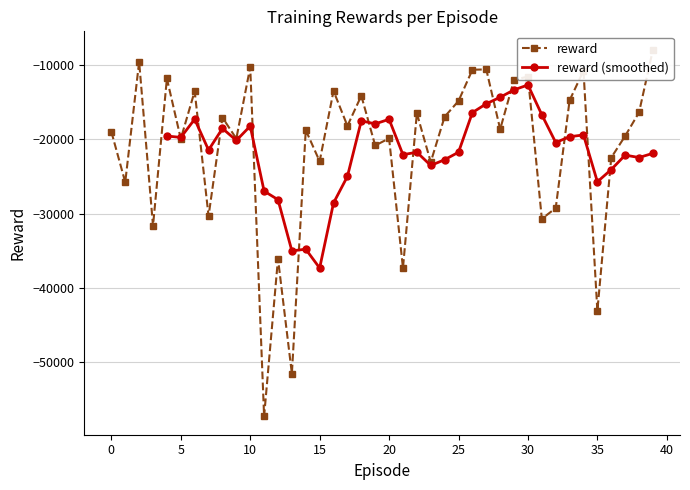

List the labels in order of value, smallest first.

11, 13, 35, 21, 12, 3, 31, 7, 32, 1, 23, 15, 36, 19, 5, 9, 20, 37, 0, 14, 28, 17, 8, 24, 22, 38, 25, 33, 18, 6, 16, 29, 4, 30, 34, 26, 27, 10, 2, 39